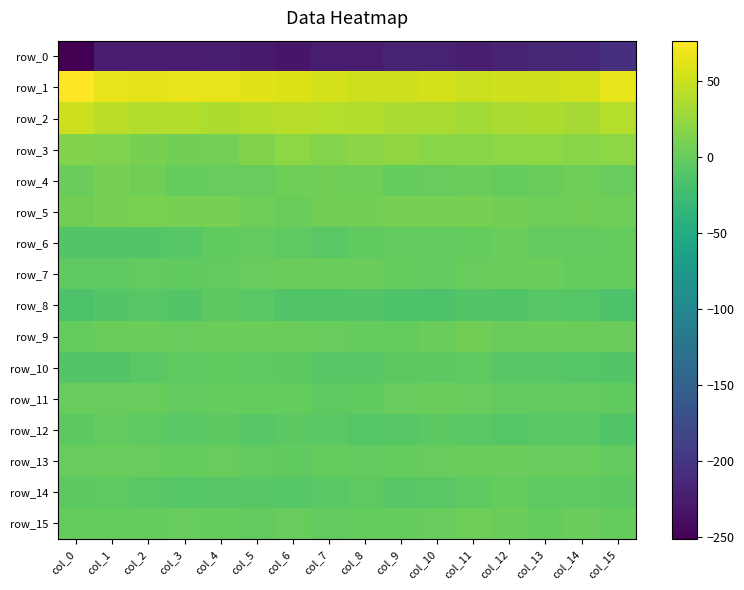

How many data points does each series have?

16